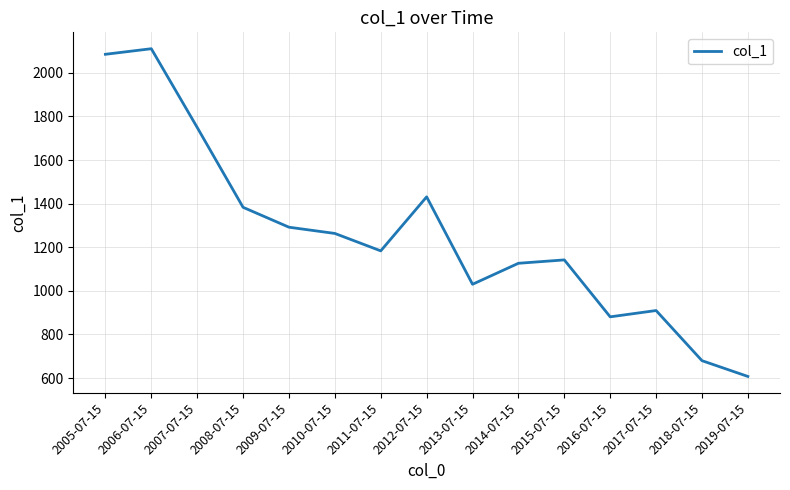

List the labels in order of value, smallest first.

2019-07-15, 2018-07-15, 2016-07-15, 2017-07-15, 2013-07-15, 2014-07-15, 2015-07-15, 2011-07-15, 2010-07-15, 2009-07-15, 2008-07-15, 2012-07-15, 2007-07-15, 2005-07-15, 2006-07-15